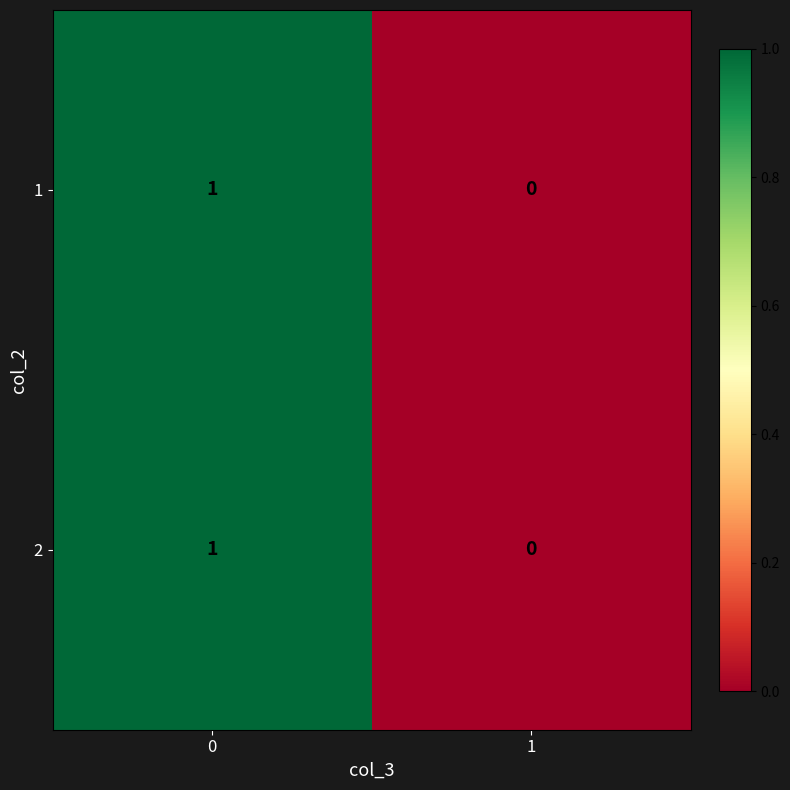

List the labels in order of 1 value, largest first.

0, 1